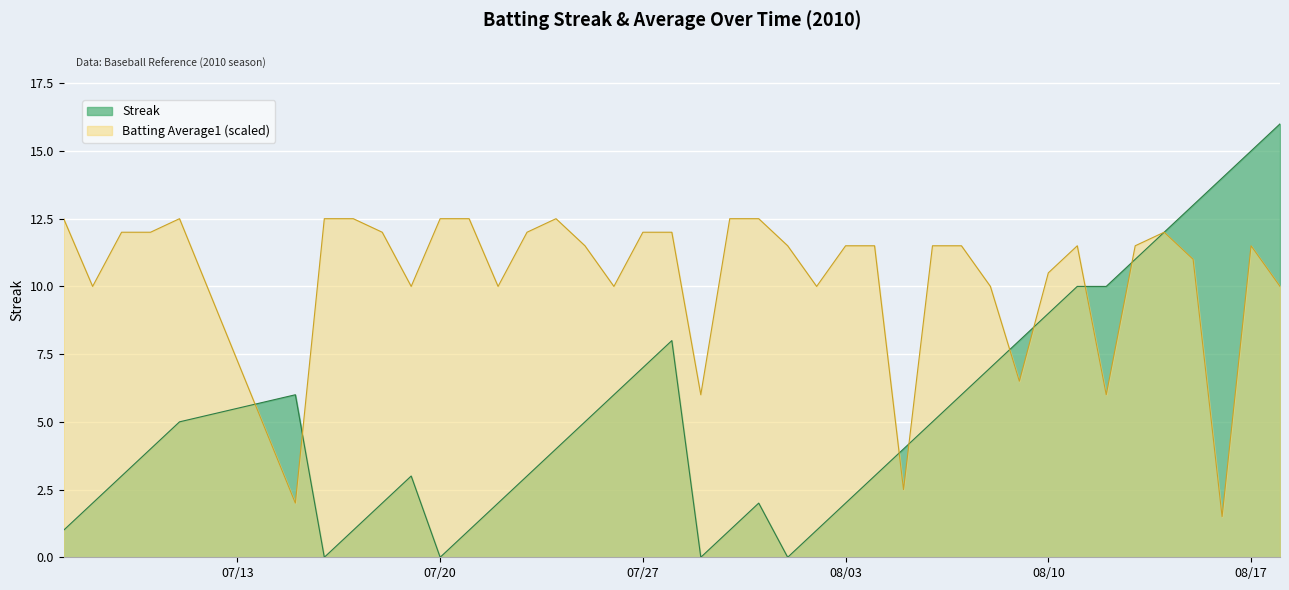

Where is Batting Average1 nearest to the value 6?

2010-07-29